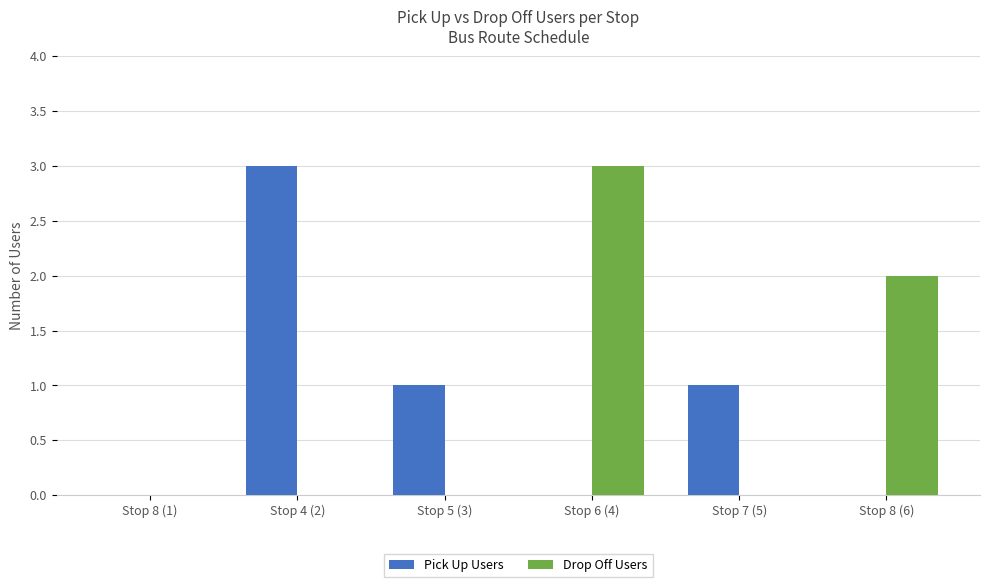

The Pick Up Users series shows 0 at Stop 5 (3). True or false?

False